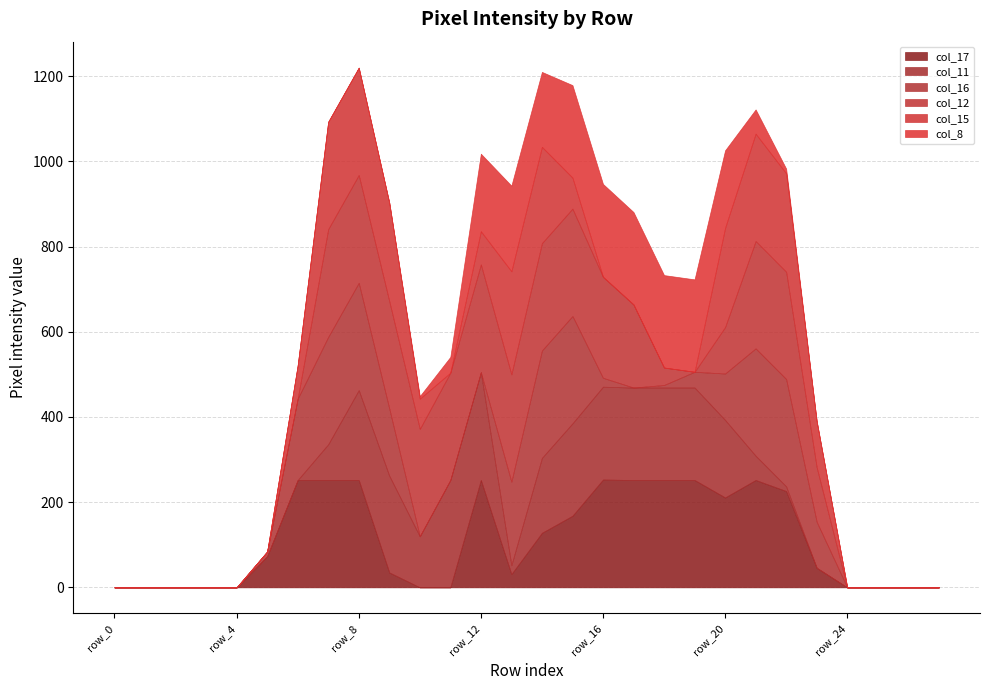

Which category has the lowest value across all series?

row_0